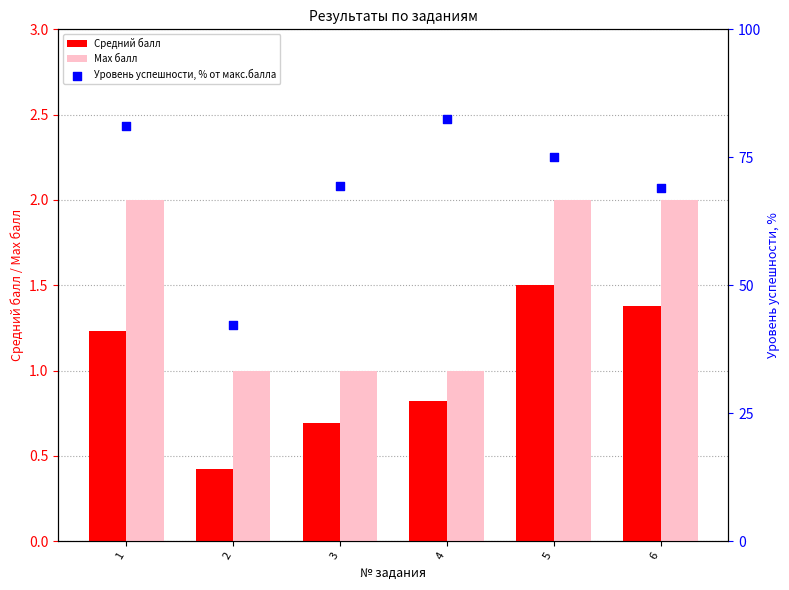

Which series has the largest Y range (max minus min)?

Уровень успешности, % от макс.балла